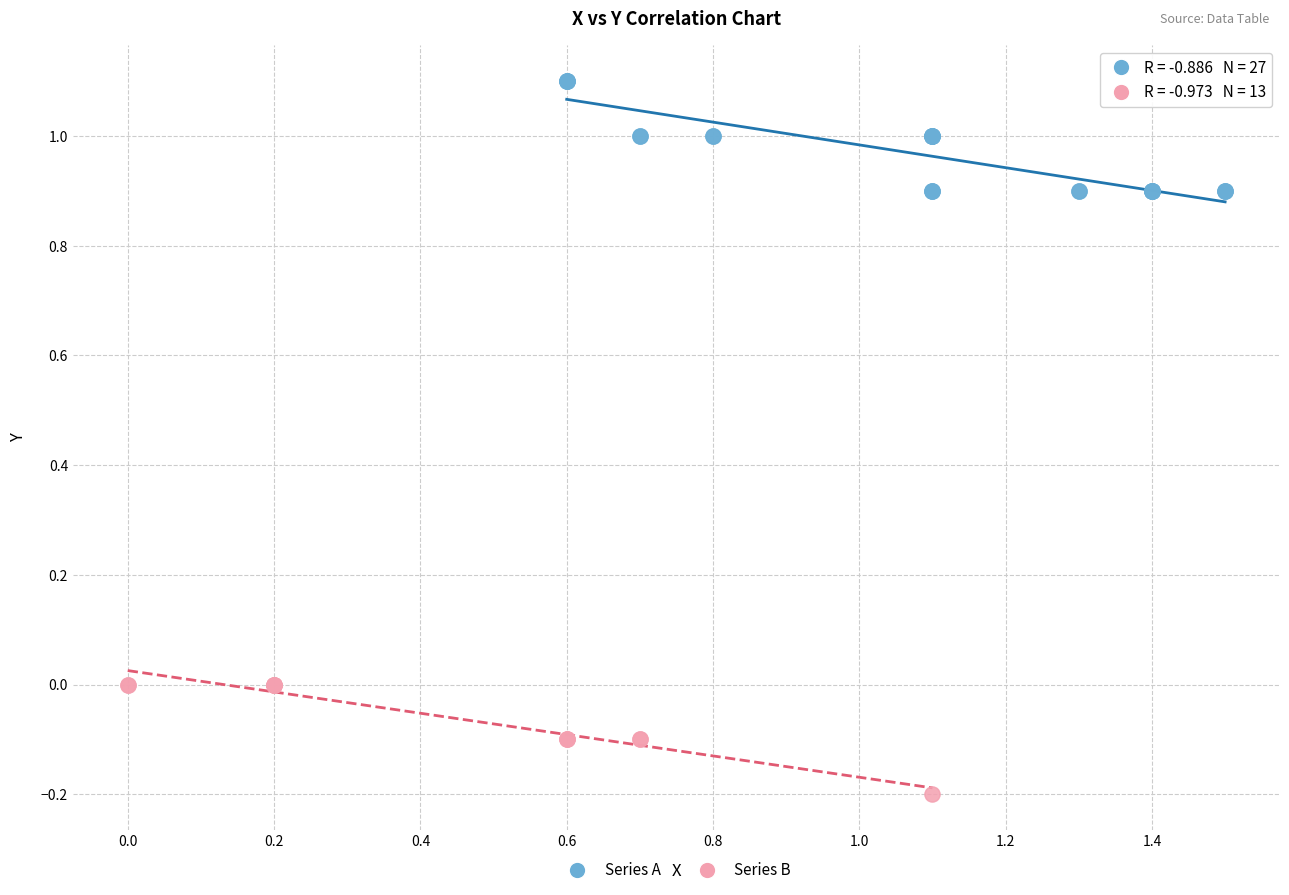

Which series contains the lowest Y value?

Series B